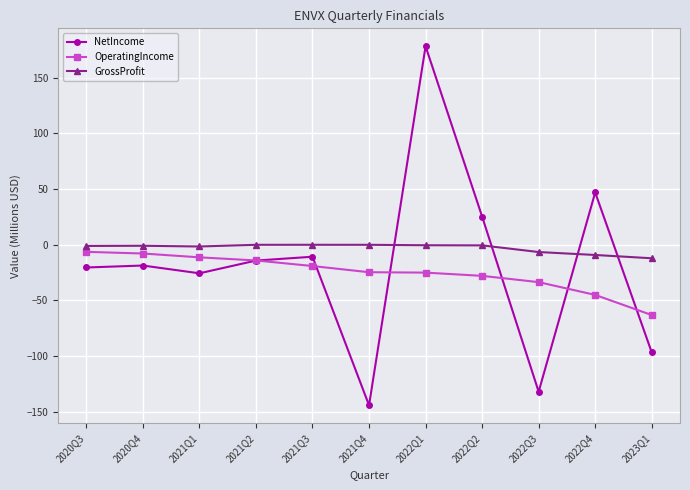

What is the average value of the GrossProfit series?

-3.0